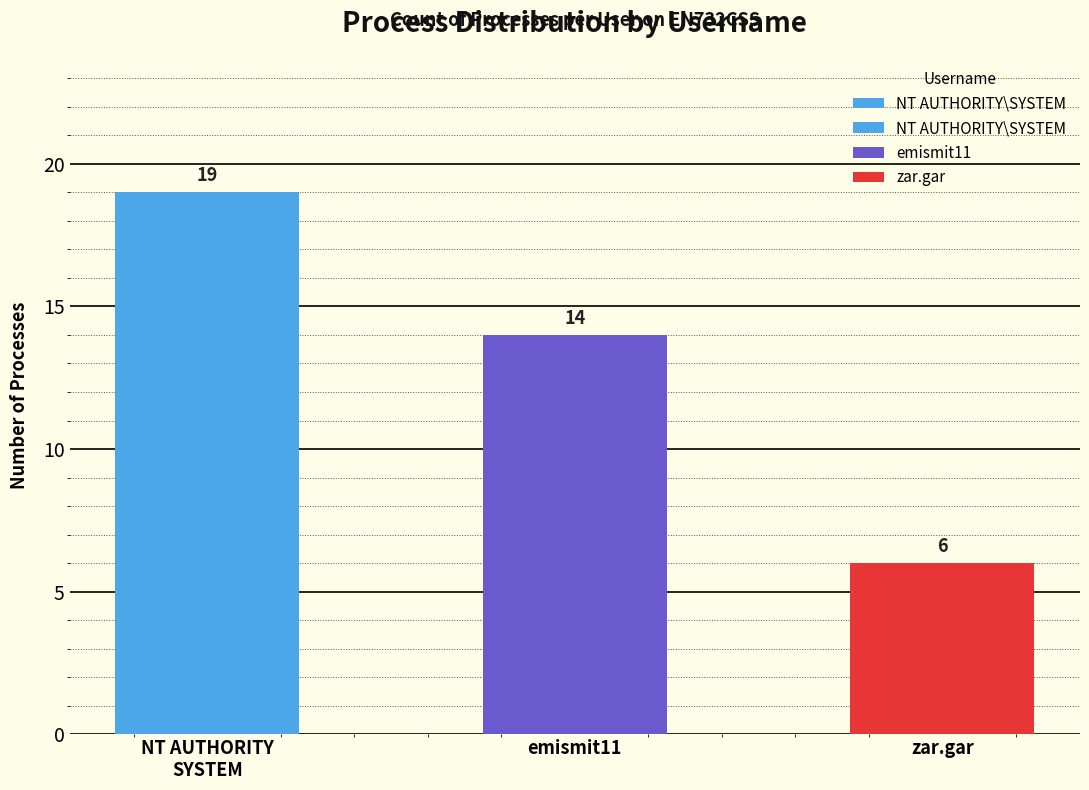

The chart shows a value of 2 at zar.gar. True or false?

False